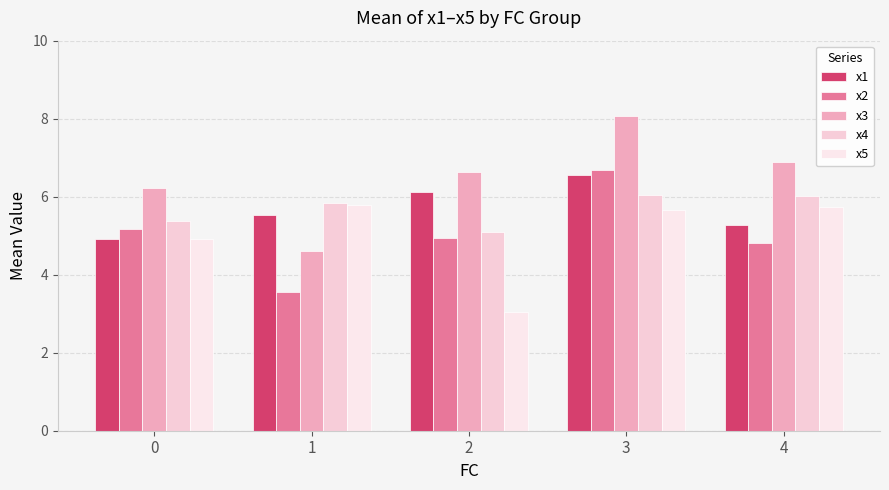

At how many categories does at least one series exceed 3?

5